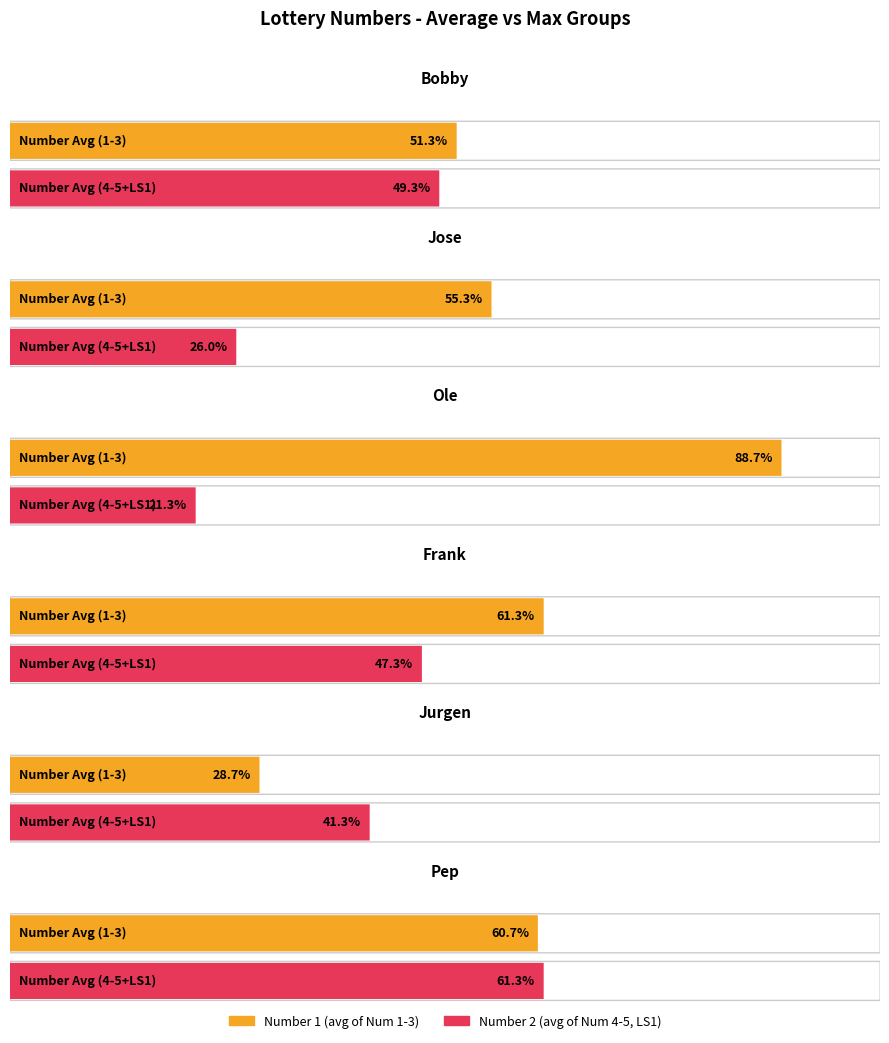

Which series has the widest spread of values?

Number 1